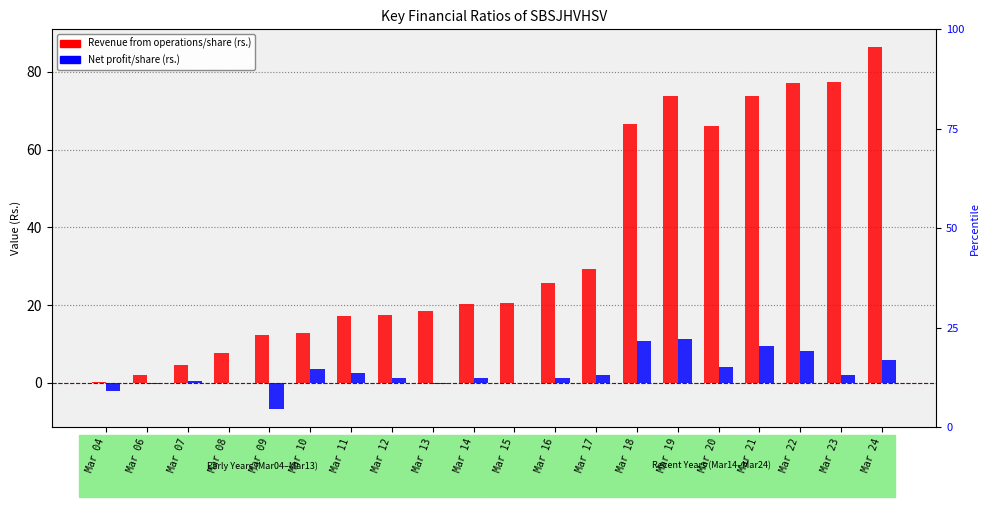

At which label is Net profit/share (rs.) closest to 2?

Mar 17